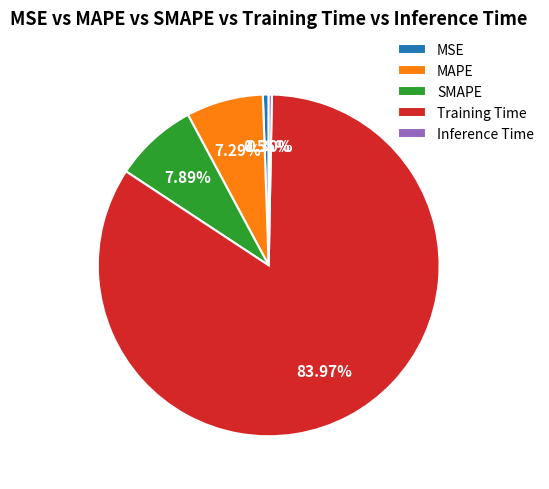

How many segments does this pie chart have?

5